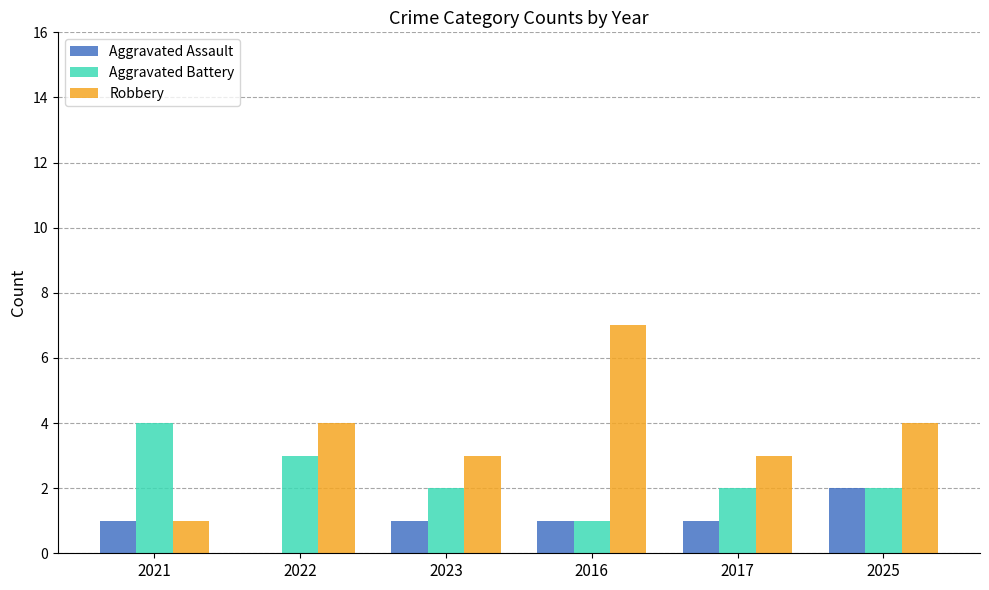

What is the sum of the Robbery values at 2023 and 2016?

10